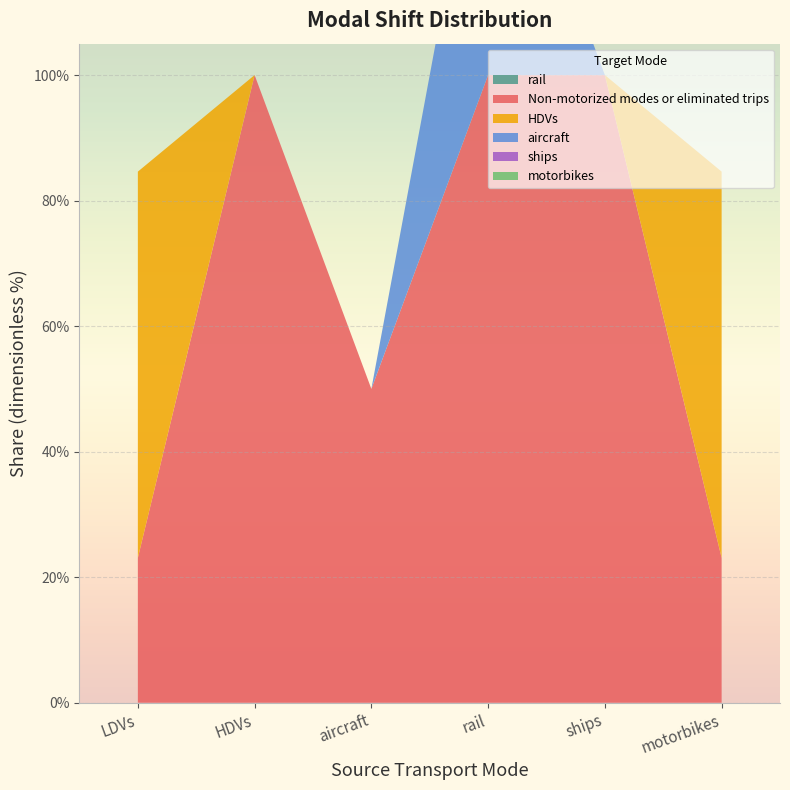

Reading left to right, transcribe all the data shown in this chart.

rail: LDVs=0.0	HDVs=0.0	aircraft=0.0	rail=0.0	ships=0.0	motorbikes=0.0
Non-motorized modes or eliminated trips: LDVs=0.2	HDVs=1.0	aircraft=0.5	rail=1.0	ships=1.0	motorbikes=0.2
HDVs: LDVs=0.6	HDVs=0.0	aircraft=0.0	rail=0.0	ships=0.0	motorbikes=0.6
aircraft: LDVs=0.0	HDVs=0.0	aircraft=0.0	rail=0.5	ships=0.0	motorbikes=0.0
ships: LDVs=0.0	HDVs=0.0	aircraft=0.0	rail=0.0	ships=0.0	motorbikes=0.0
motorbikes: LDVs=0.0	HDVs=0.0	aircraft=0.0	rail=0.0	ships=0.0	motorbikes=0.0